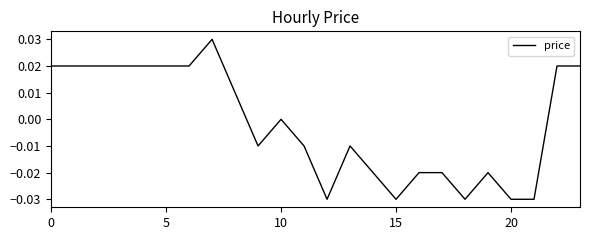

How many lines are shown in the chart?

1